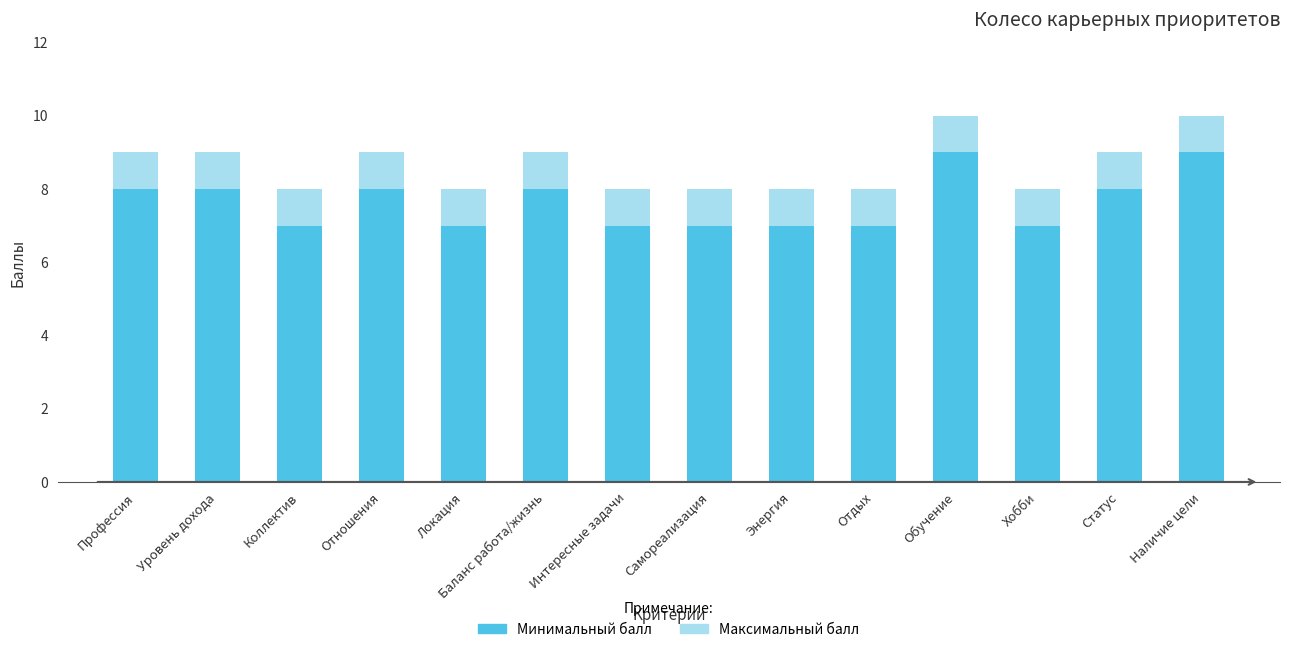

What is the total value across all series at Уровень дохода?

9